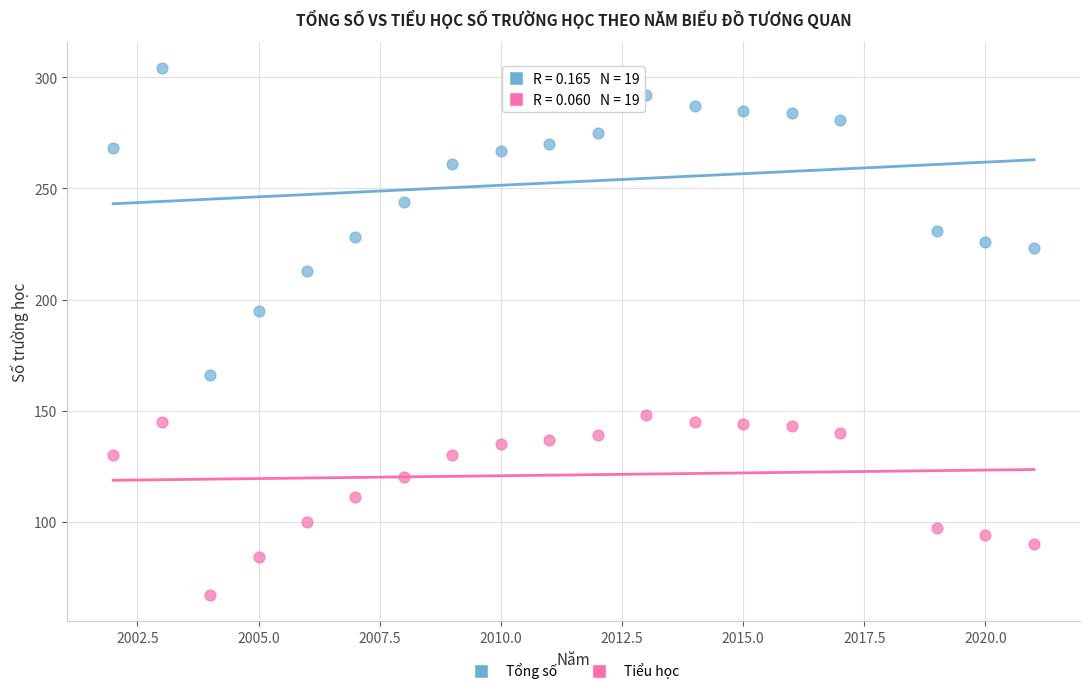

Across all series, what Y value is closest to 185?

195